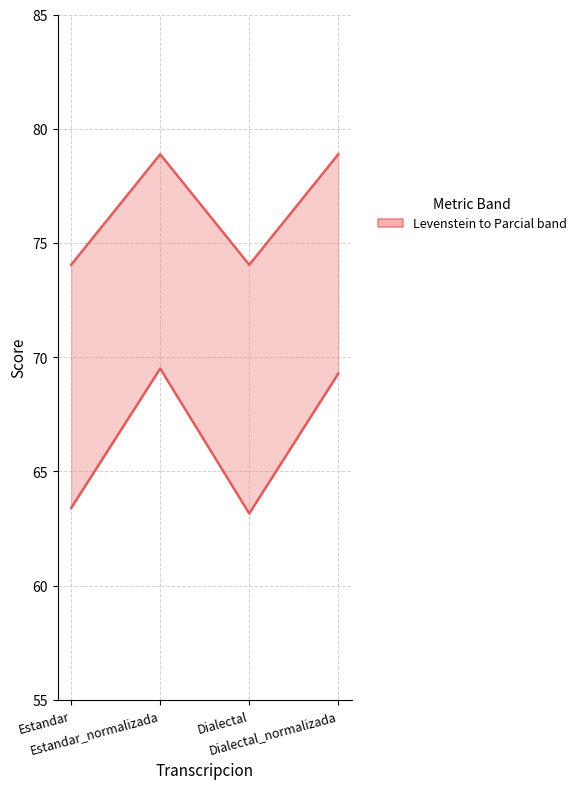

Rank the series by their maximum value, from highest to lowest.

Parcial, Levenstein